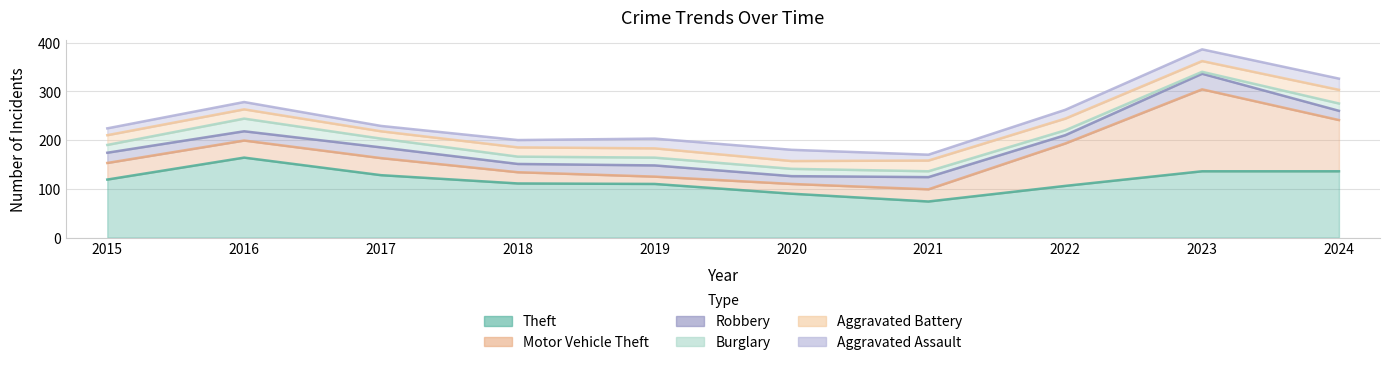

Between 2020 and 2022, which is larger?

2022